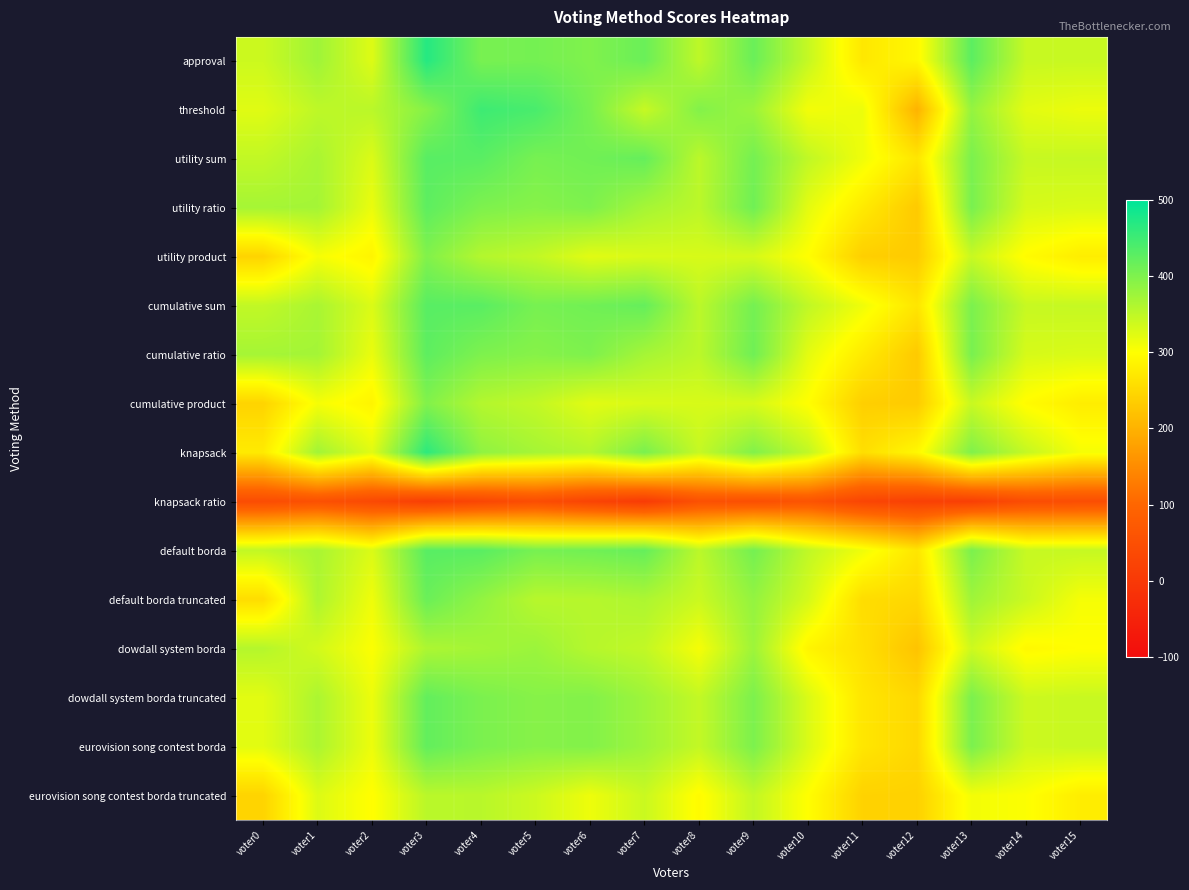

At which category is the sum across all series the highest?

voter3